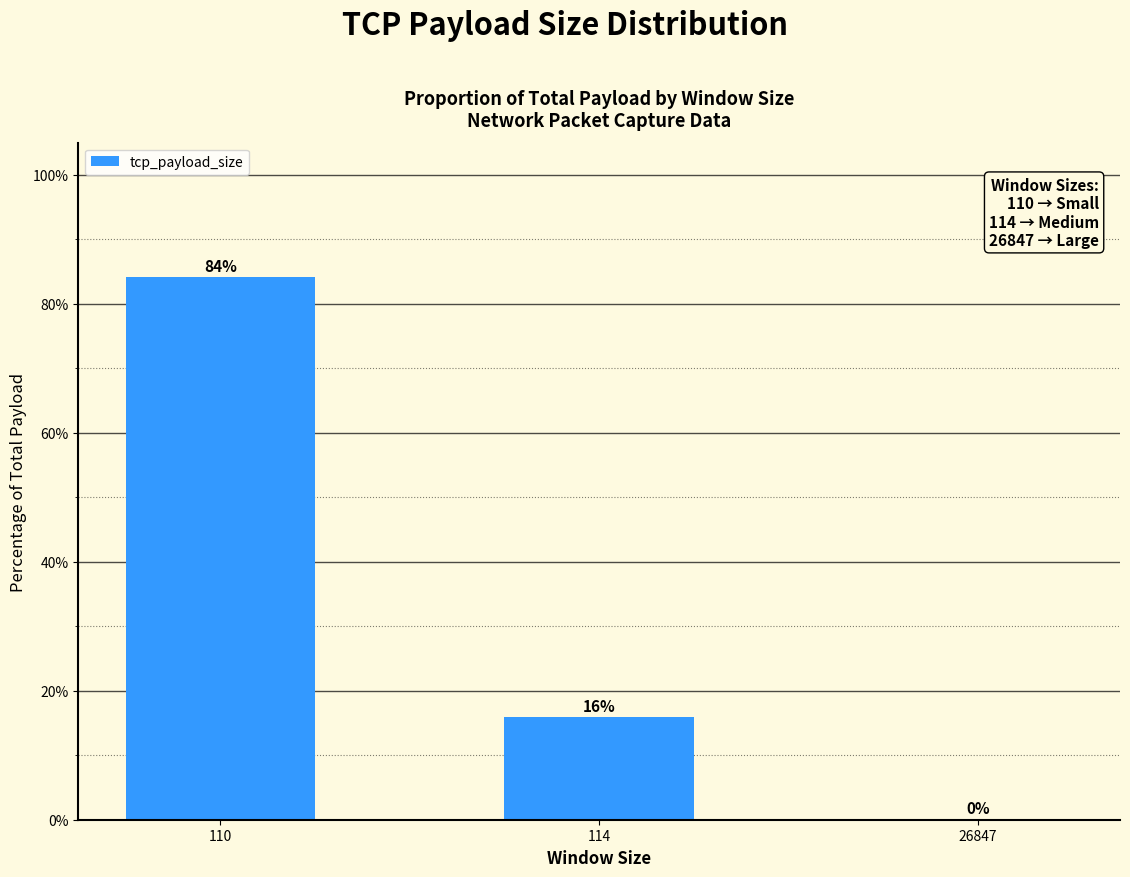

Count the number of values greater than 15.

2